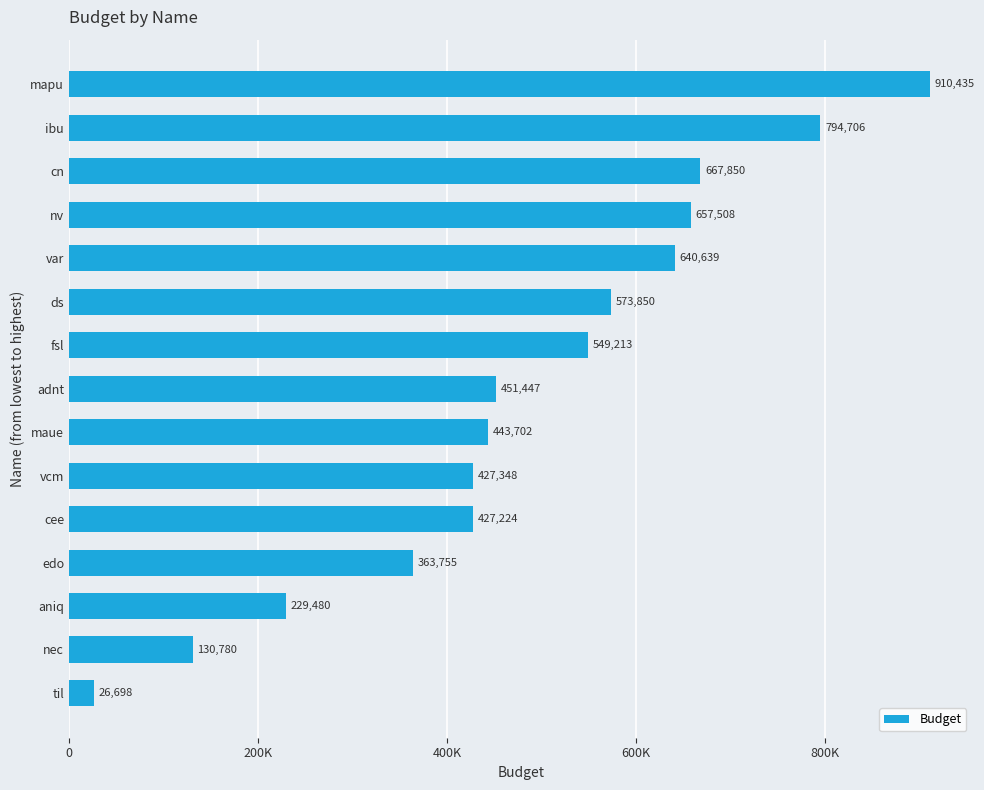

Are the bars horizontal?

Yes